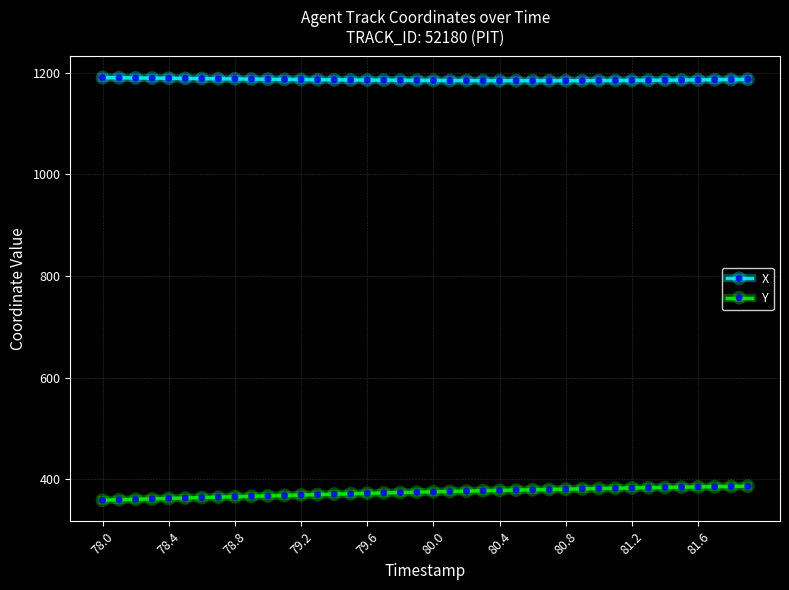

What is the maximum value shown in the chart?

1190.1